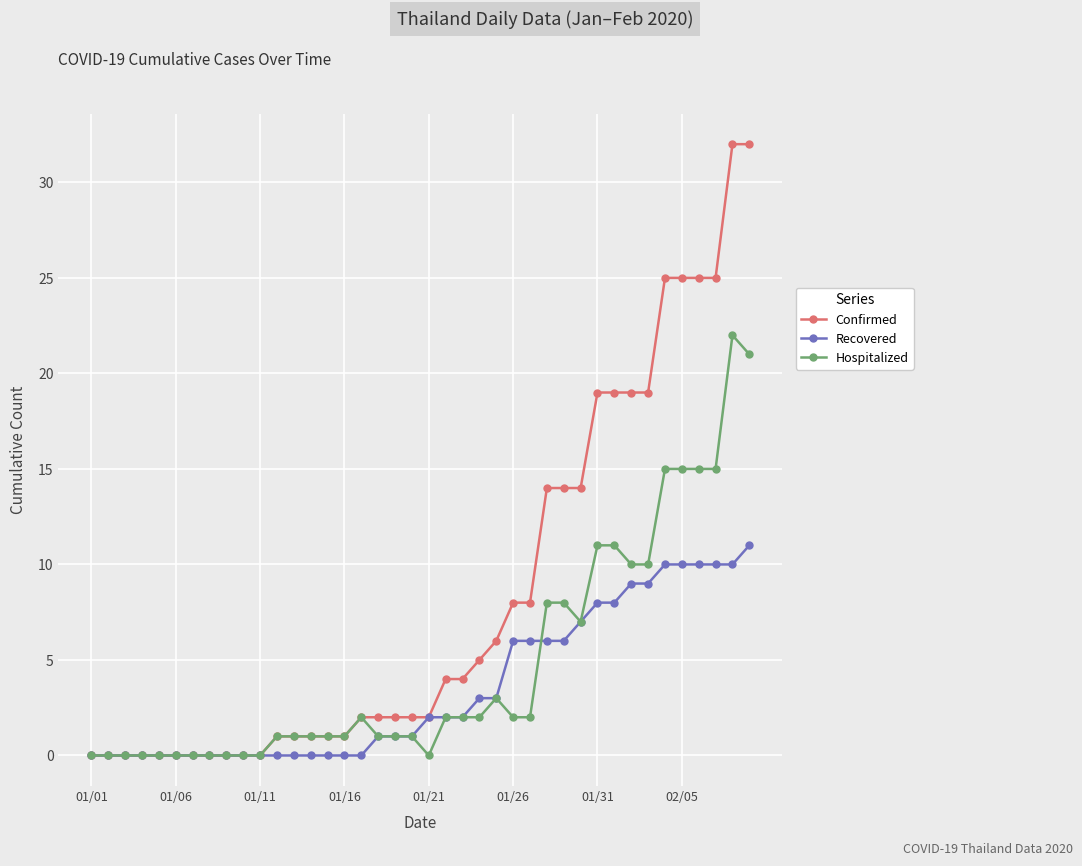

Rank the series by their average value, from lowest to highest.

Recovered, Hospitalized, Confirmed